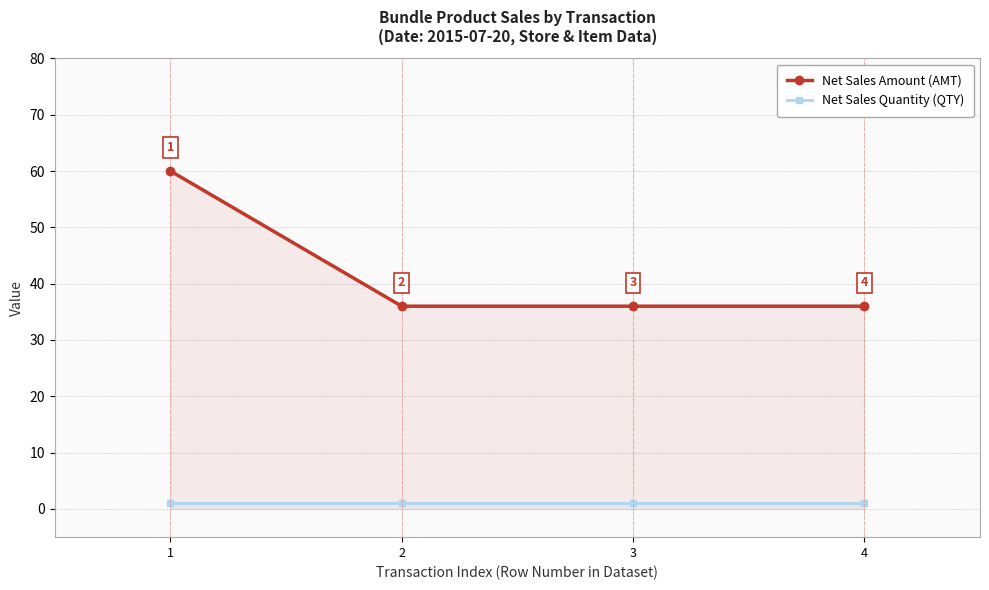

Reading left to right, transcribe all the data shown in this chart.

Net Sales Amount (AMT): 1=60	2=36	3=36	4=36
Net Sales Quantity (QTY): 1=1	2=1	3=1	4=1